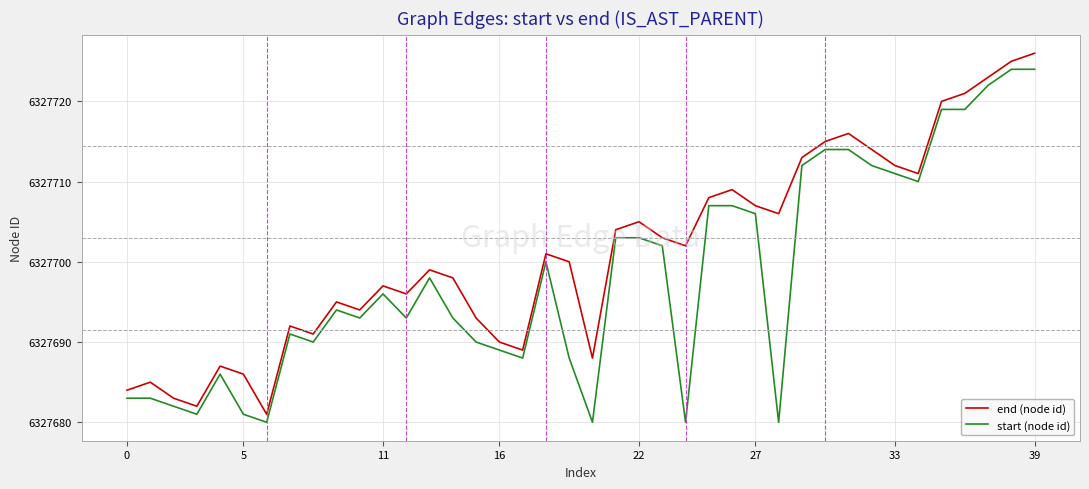

What is the maximum value shown in the chart?

6327726